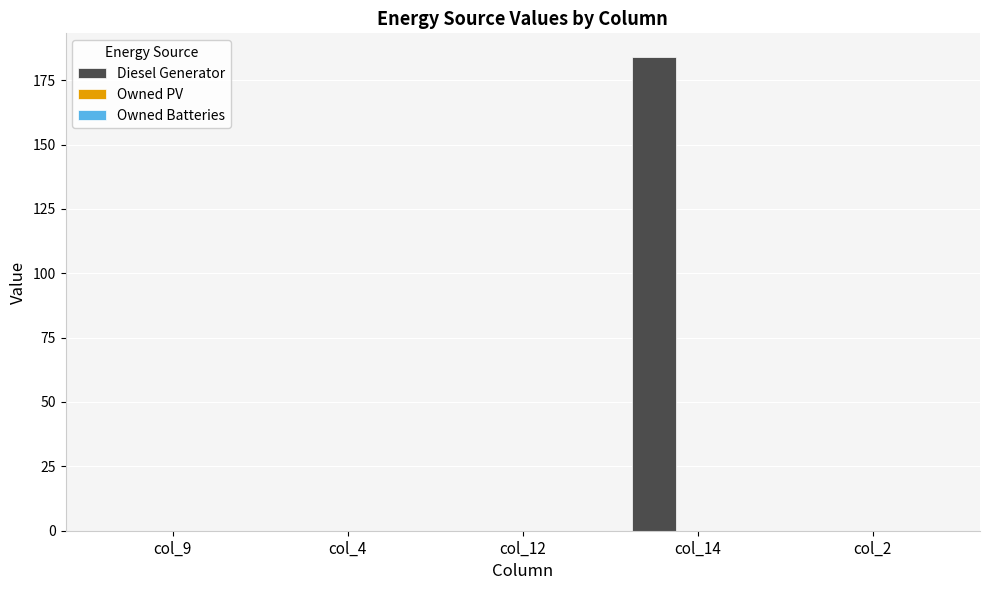

Reading left to right, transcribe all the data shown in this chart.

col_9=0	col_4=0	col_12=0	col_14=184	col_2=0